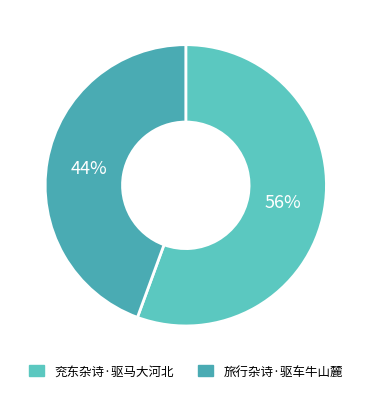

Which has a higher value, 兖东杂诗·驱马大河北 or 旅行杂诗·驱车牛山麓?

兖东杂诗·驱马大河北